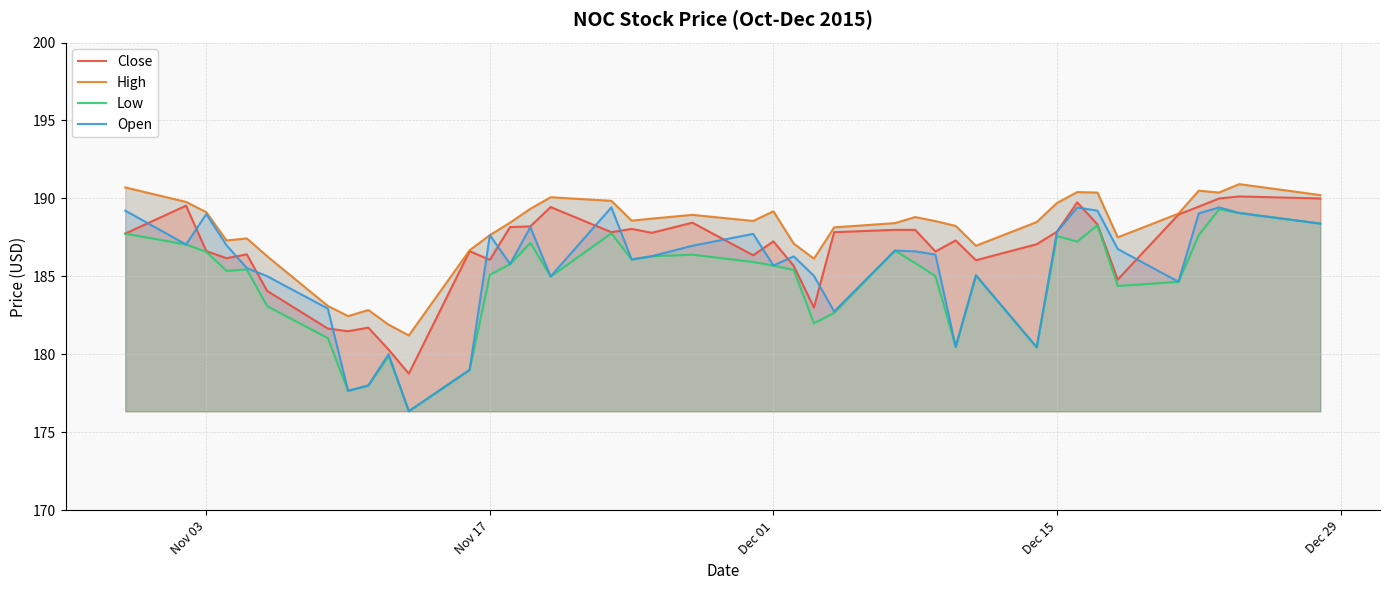

Rank the series by their maximum value, from highest to lowest.

High, Close, Open, Low